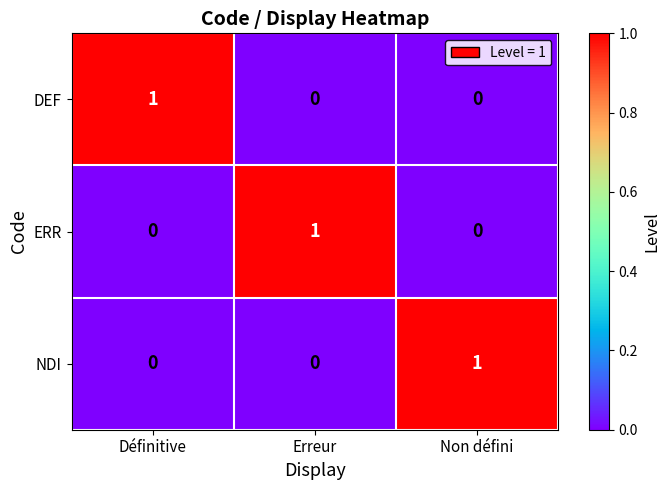

At which label does ERR reach its peak?

Erreur